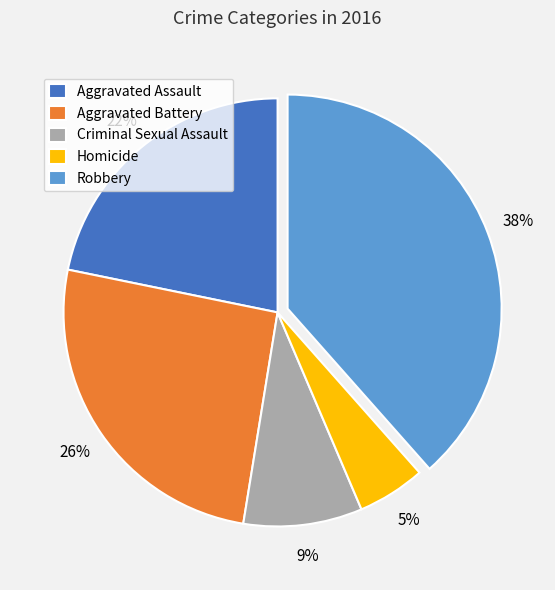

To the nearest percent, what percentage of the pie is Homicide?

5%